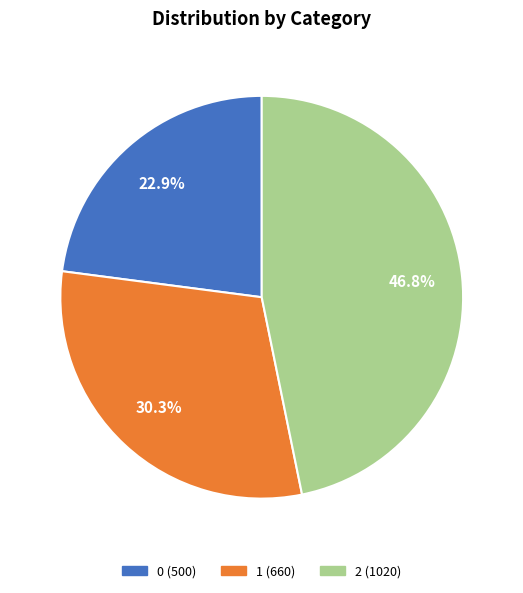

How many slices are in this pie chart?

3